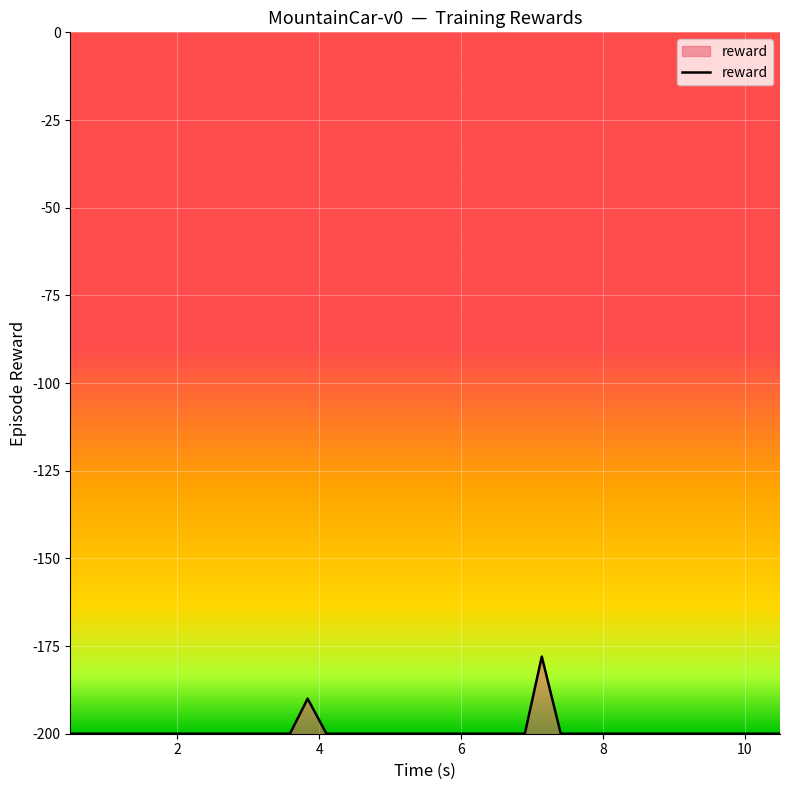

What is the smallest value displayed?

-200